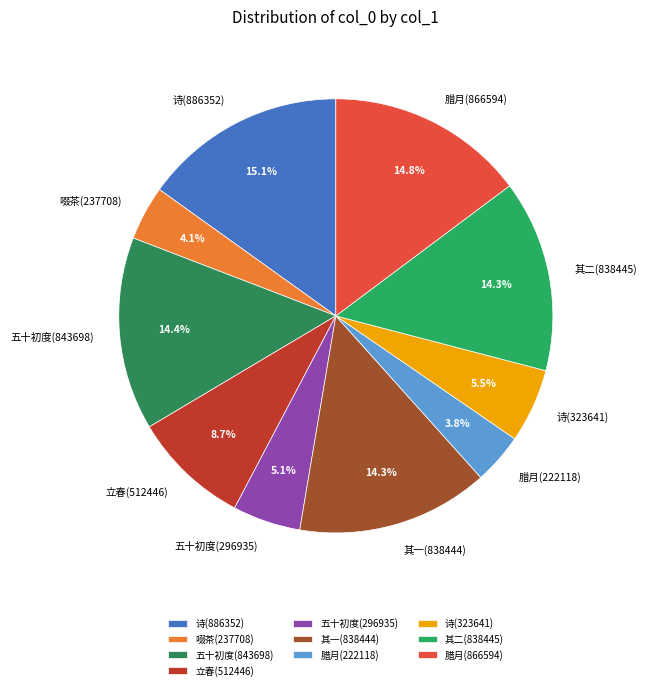

Between 诗(323641) and 其二(838445), which is larger?

其二(838445)